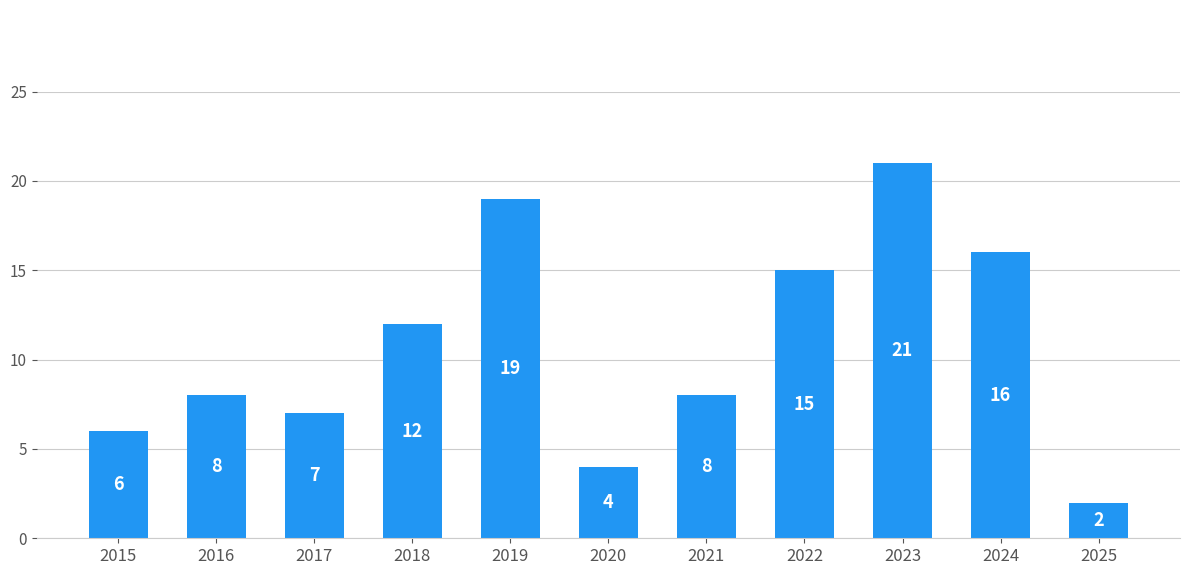

What is the value of the 9th bar from the left?

21